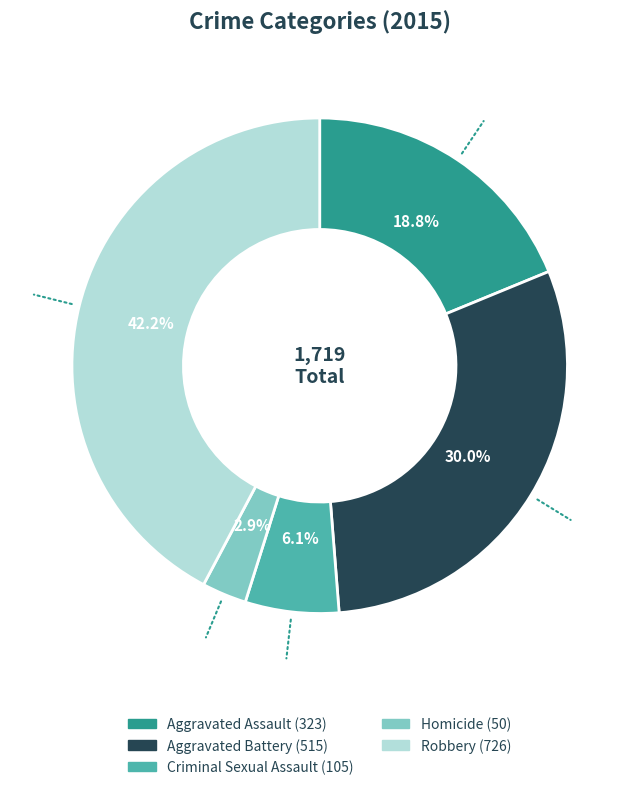

True or false: Aggravated Assault accounts for 13% of the total.

False